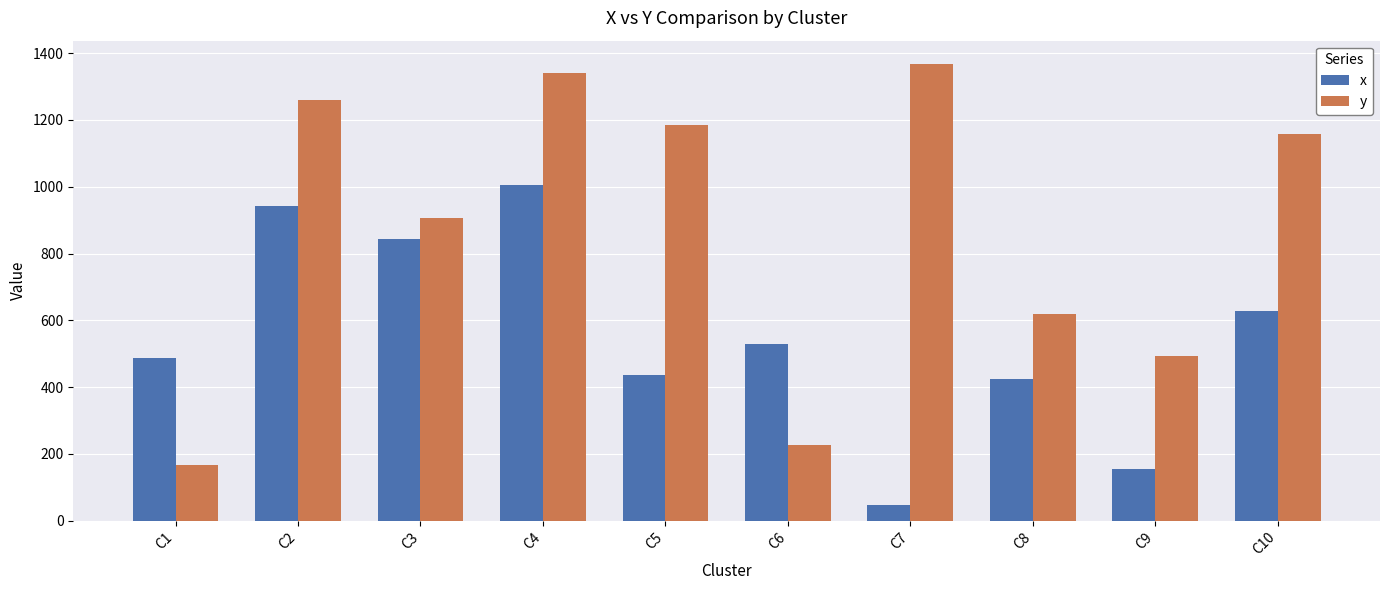

At which label does x reach its minimum?

C7